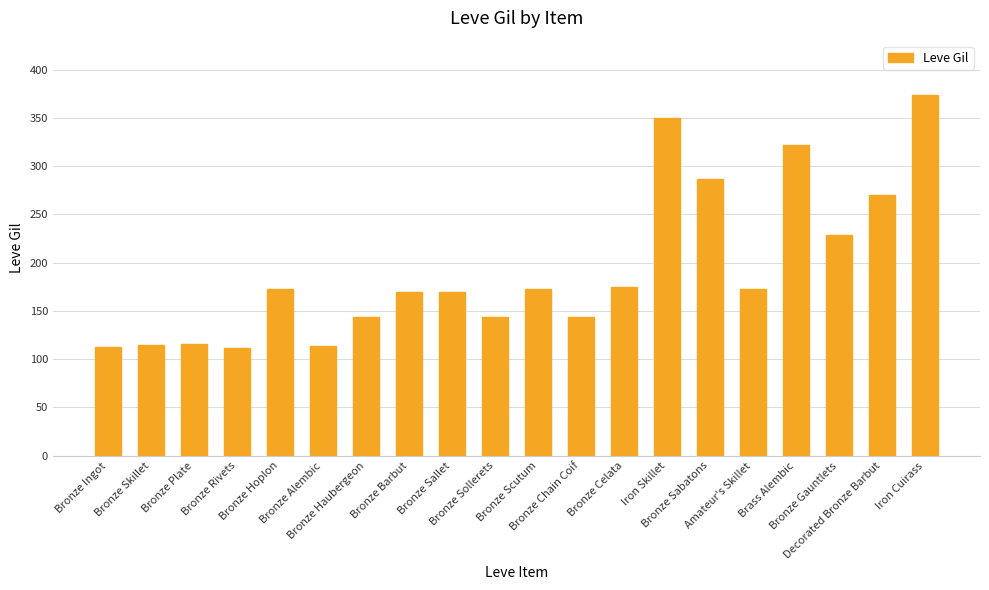

What is the difference between the maximum and minimum values?

262